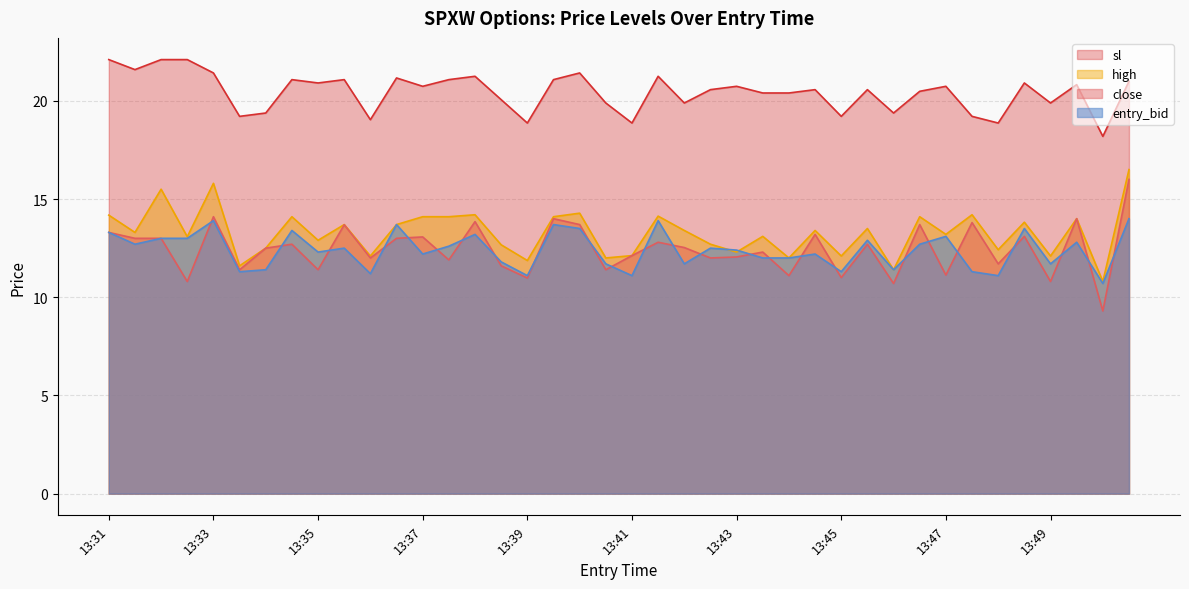

In high, how many points are higher than both neighbors (excluding endpoints)?

14